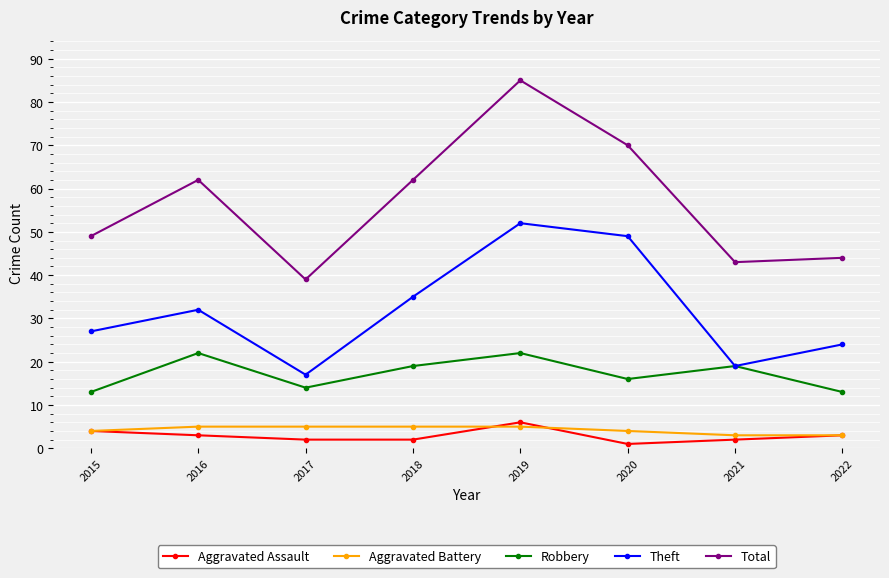

How many lines are shown in the chart?

5